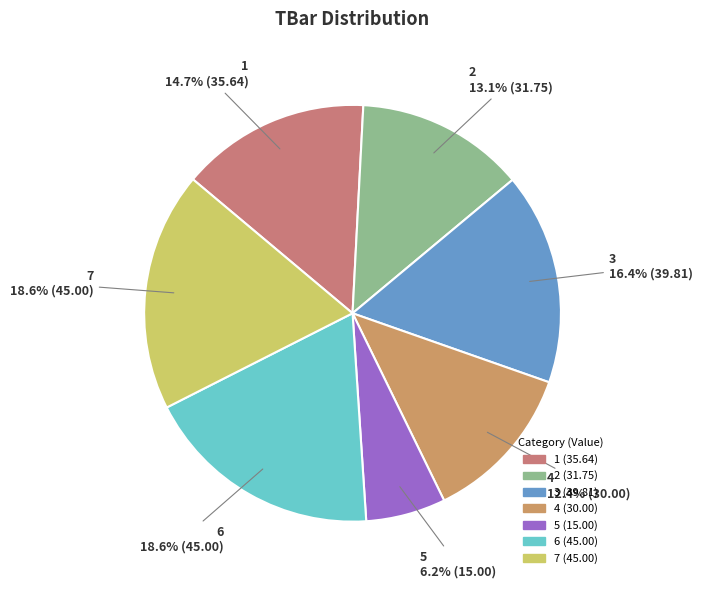

What is the ratio of the value at 4 to the value at 1?

0.8